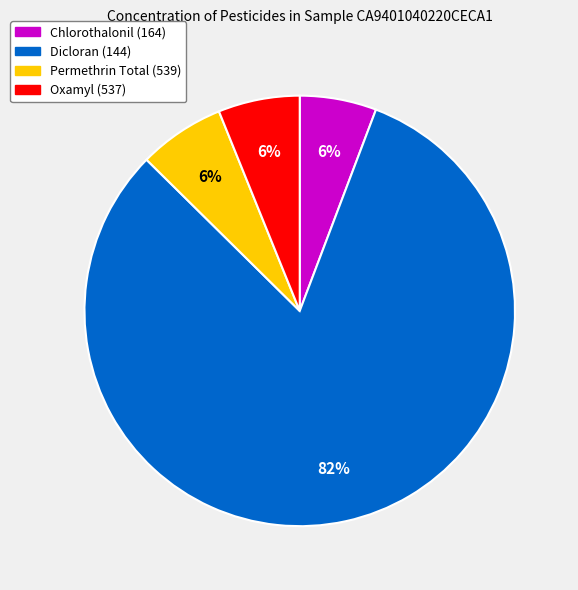

Is there a majority slice in this chart?

Yes